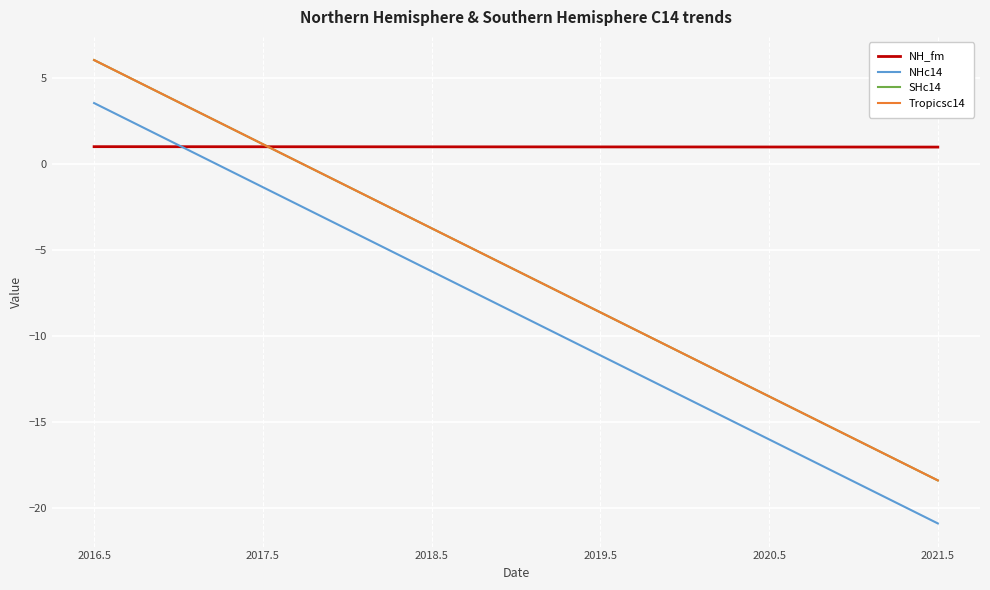

Does the chart have visible grid lines?

Yes